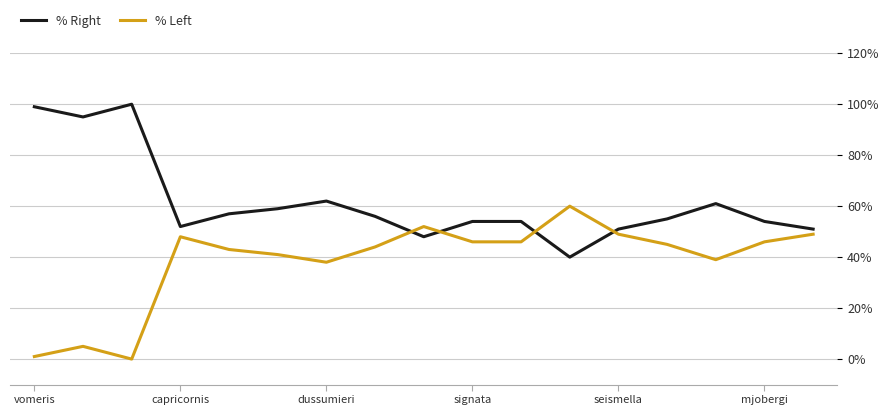

What is the average value of the % Right series?

0.6